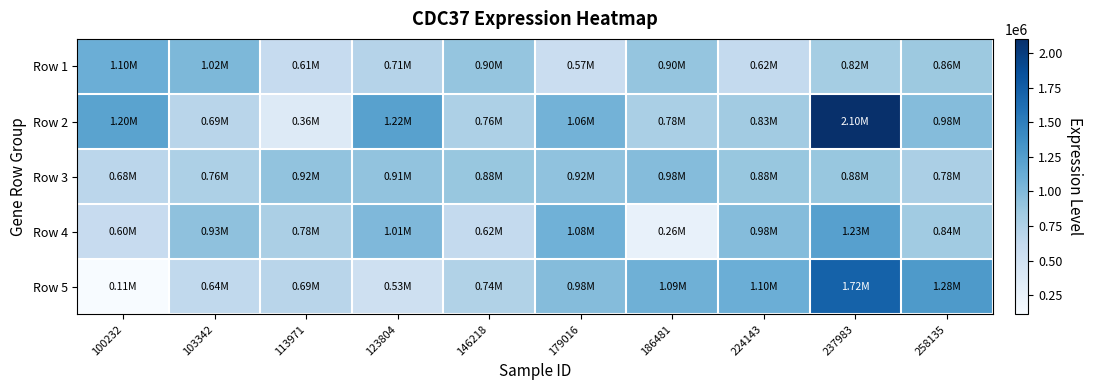

Reading right to left, list all the values displayed in this chart.

Row 1: 258135=861677	237983=816980	224143=617996	186481=901630	179016=569023	146218=902568	123804=714428	113971=606042	103342=1019004	100232=1100590
Row 2: 258135=981676	237983=2104554	224143=832836	186481=780973	179016=1063377	146218=763828	123804=1220976	113971=364786	103342=692593	100232=1202317
Row 3: 258135=775243	237983=884425	224143=884834	186481=981556	179016=922017	146218=883551	123804=913972	113971=917069	103342=763520	100232=677479
Row 4: 258135=841007	237983=1225497	224143=978545	186481=259463	179016=1082673	146218=622439	123804=1013122	113971=777964	103342=931943	100232=596382
Row 5: 258135=1281909	237983=1715703	224143=1100425	186481=1089416	179016=981000	146218=738045	123804=530385	113971=692703	103342=635773	100232=111055